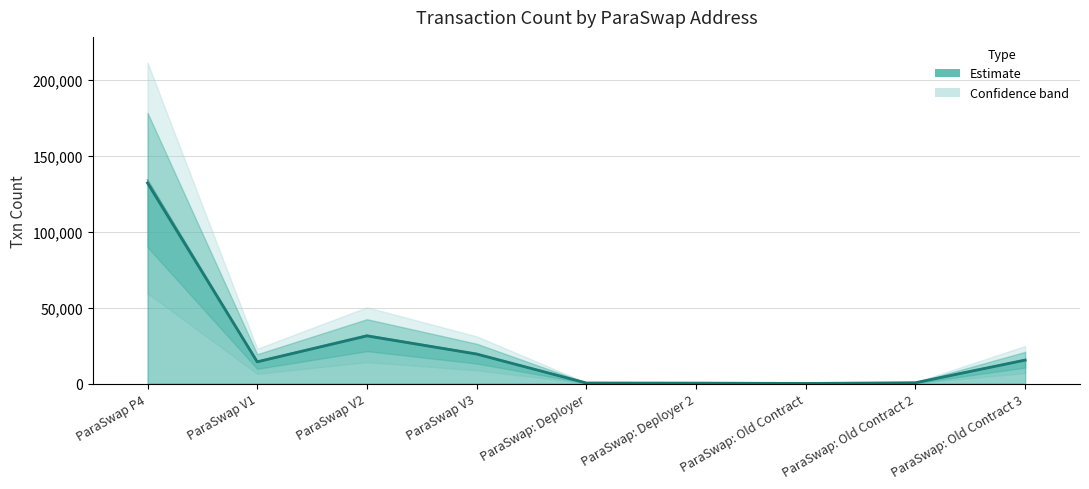

Between ParaSwap: Old Contract 3 and ParaSwap: Old Contract 2, which is larger?

ParaSwap: Old Contract 3